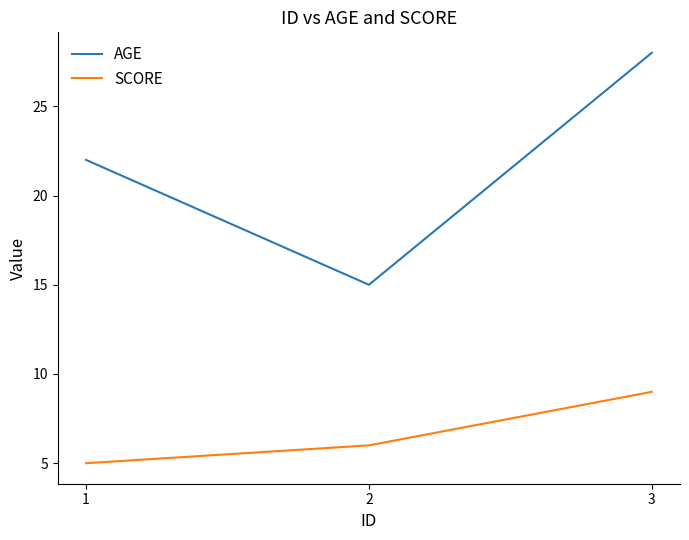

At 2, list the series in order from largest to smallest.

AGE, SCORE